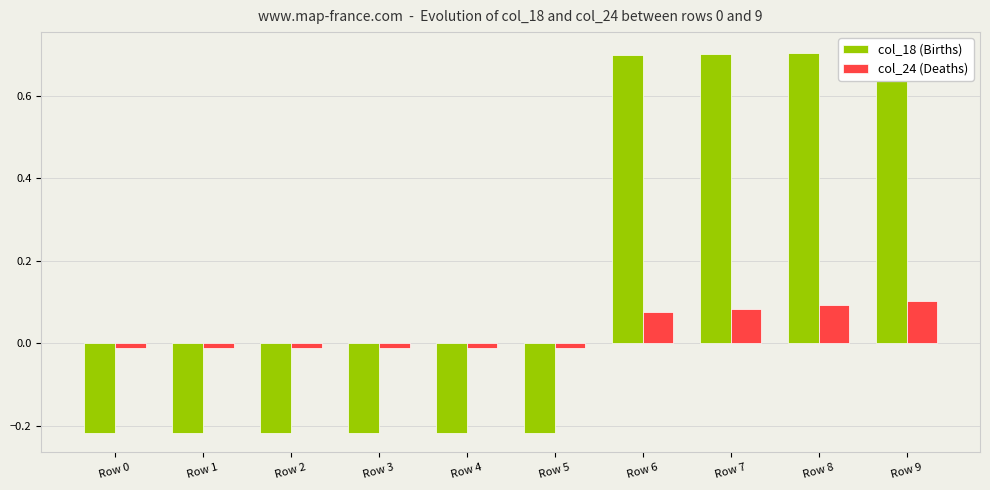

Which has a higher value, Row 9 or Row 5?

Row 9